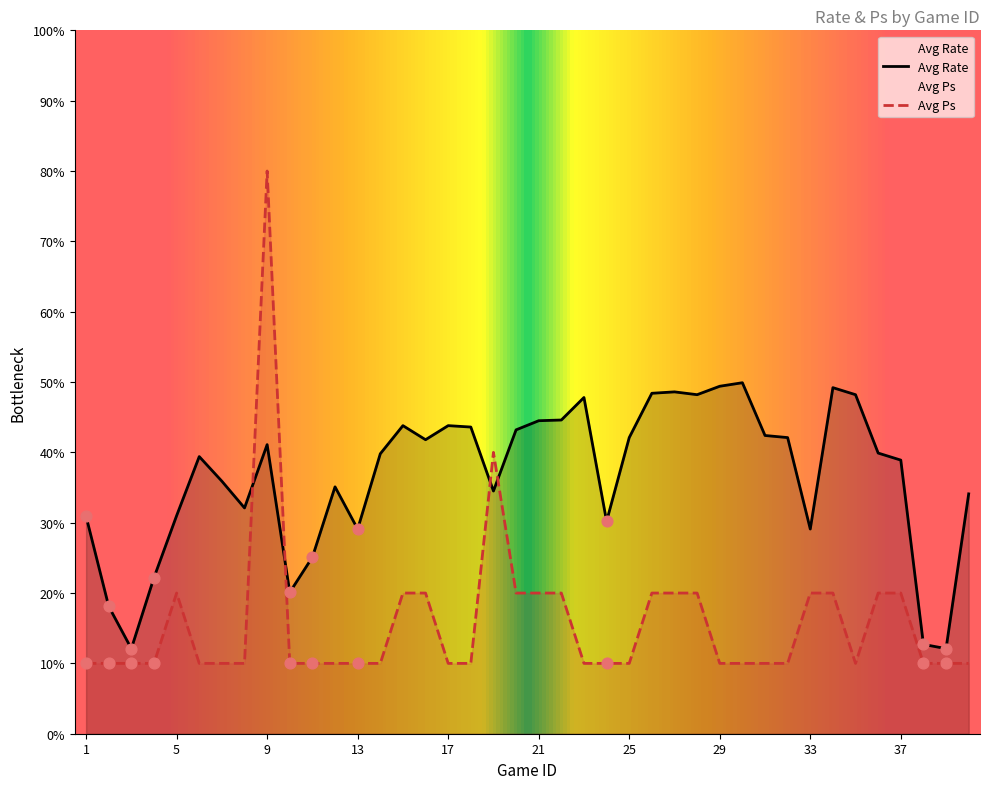

At which category is the sum across all series the highest?

9